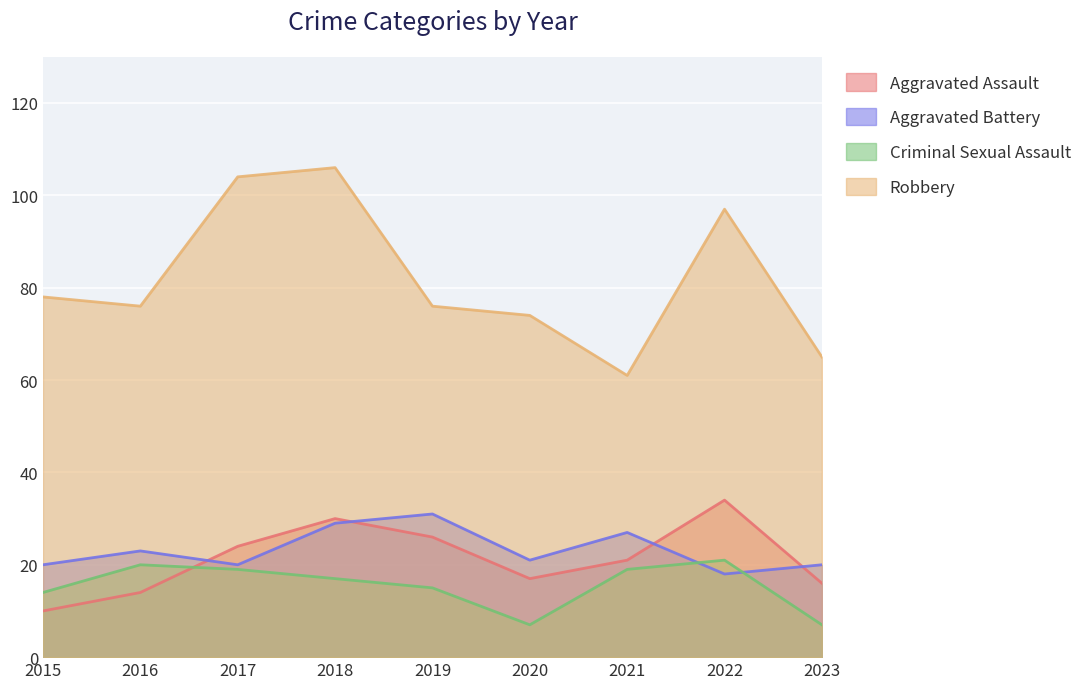

At which label does Criminal Sexual Assault reach its peak?

2022